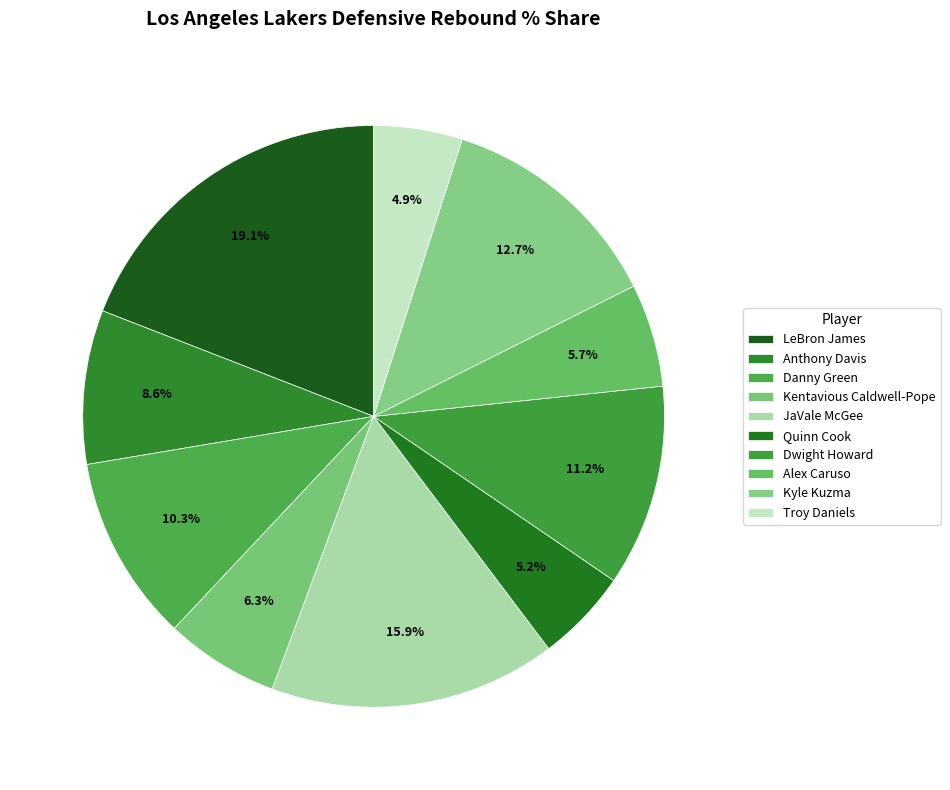

Does any single category account for the majority?

No